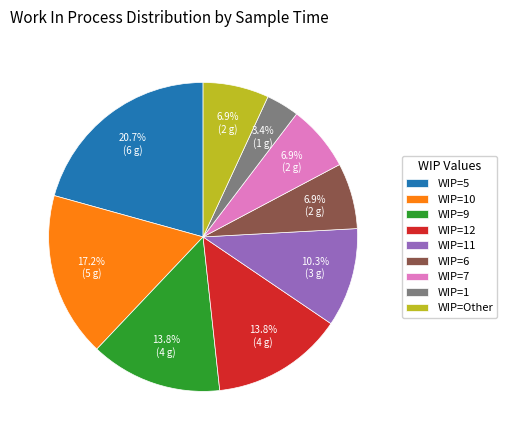

Is there a majority slice in this chart?

No